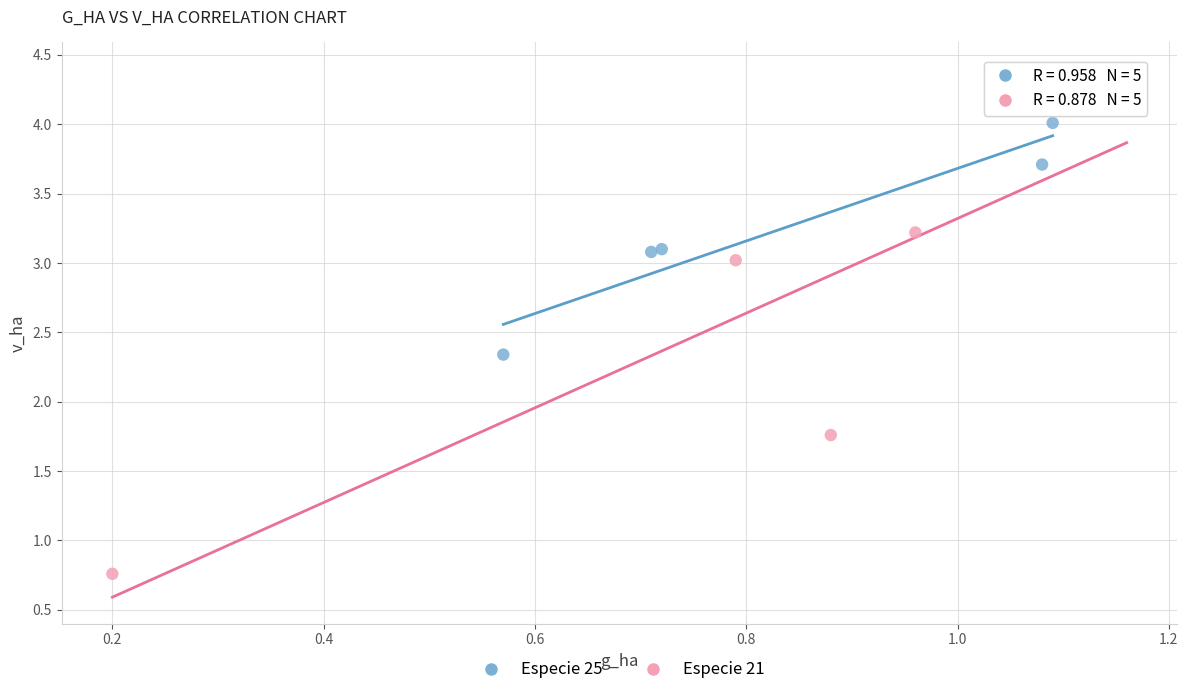

Which series contains the lowest Y value?

Especie 21